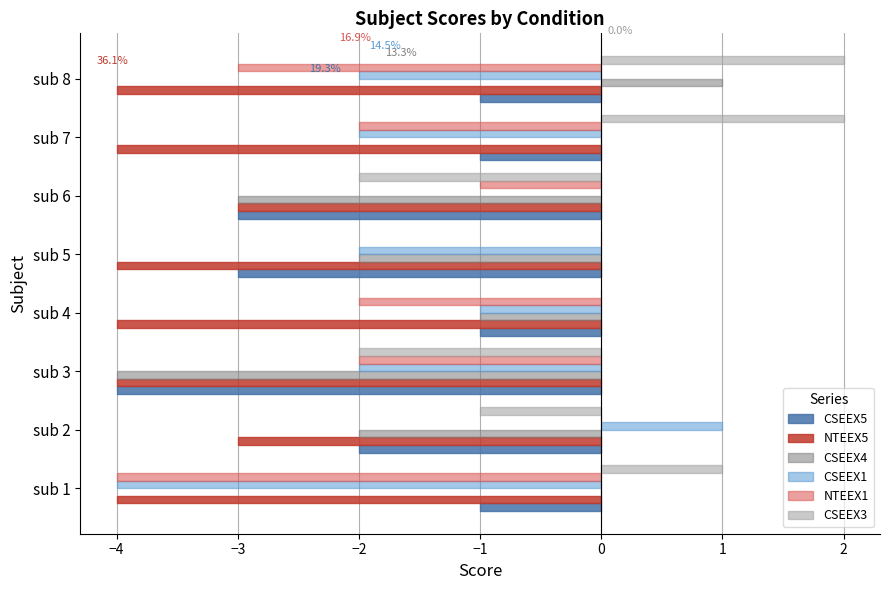

At which label does CSEEX4 reach its peak?

sub 8